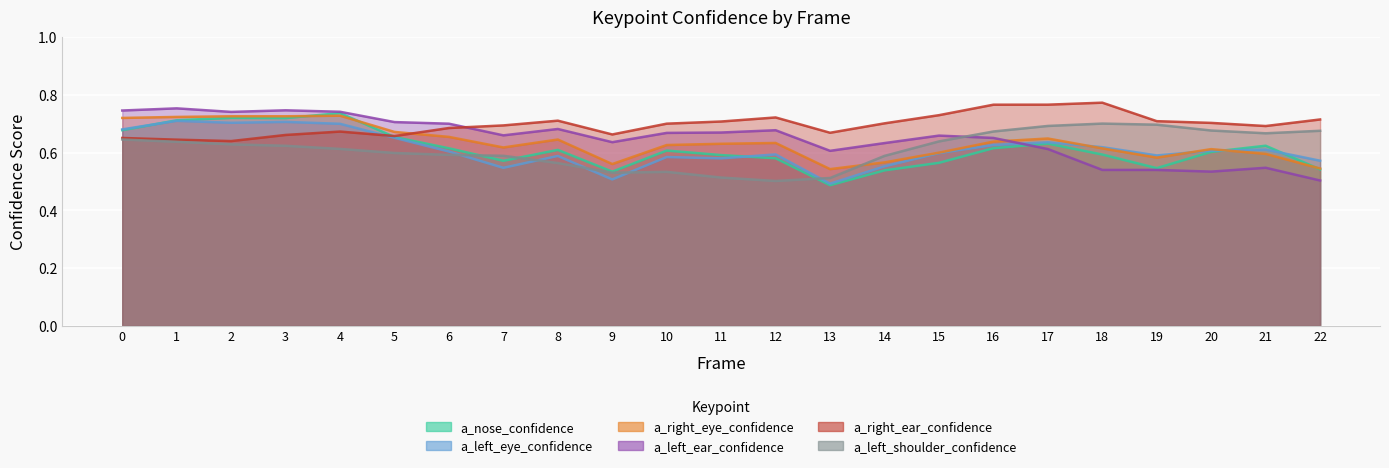

Rank the categories by a_nose_confidence value from highest to lowest.

4, 2, 3, 1, 0, 5, 17, 21, 16, 6, 8, 10, 20, 18, 11, 12, 7, 15, 19, 22, 14, 9, 13